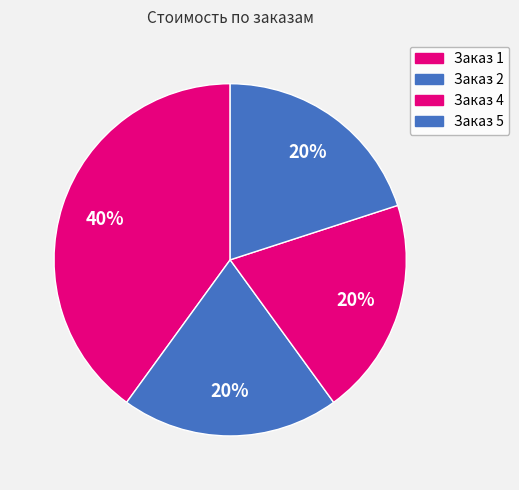

Rank the categories by value from lowest to highest.

2, 4, 5, 1